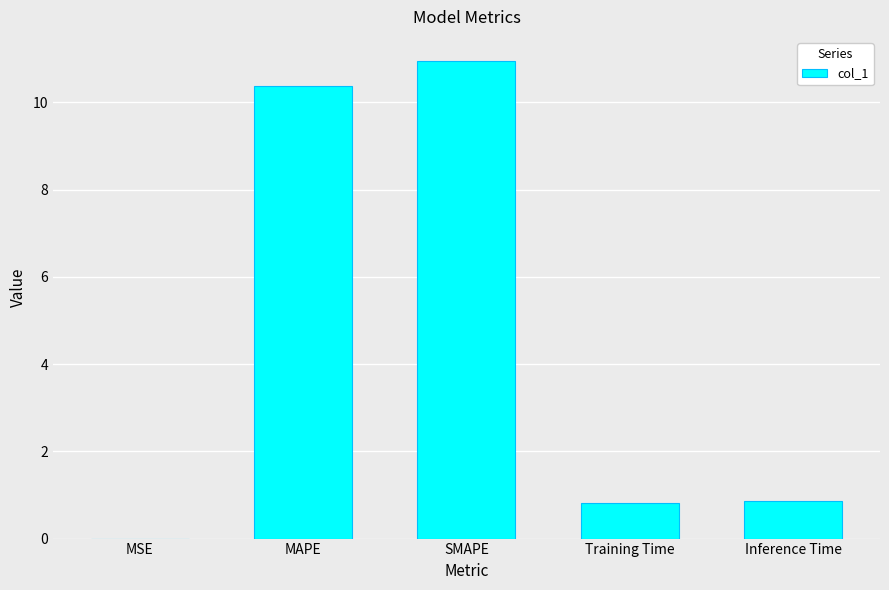

Read the value at Inference Time.

0.9